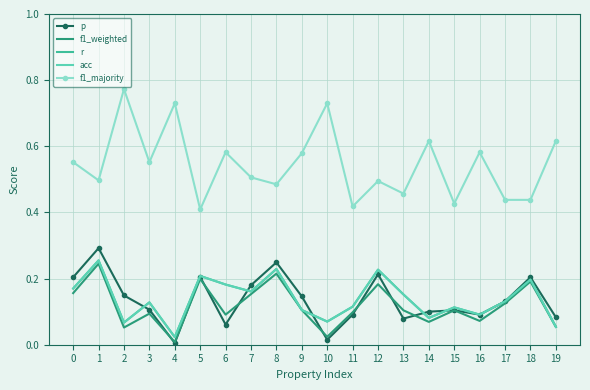

Which category has the highest value across all series?

2